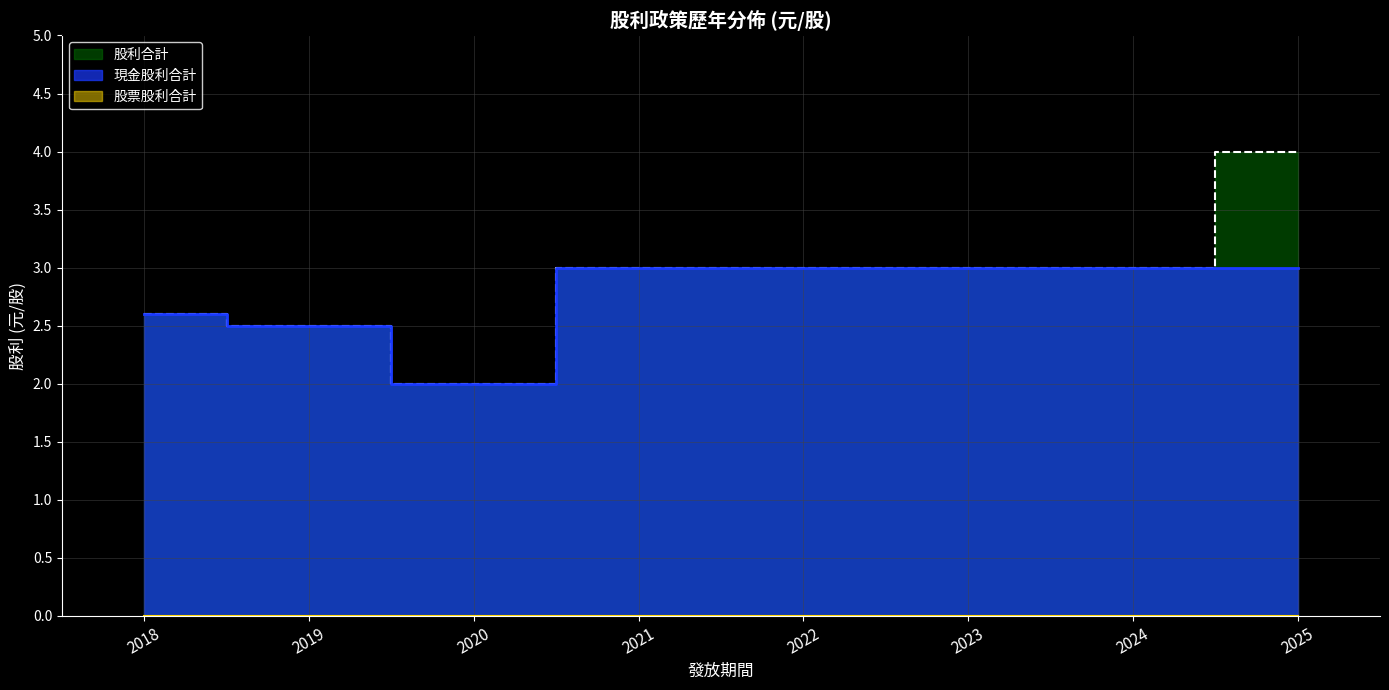

Is it true that 股利合計 equals 4.5 at 2021?

False